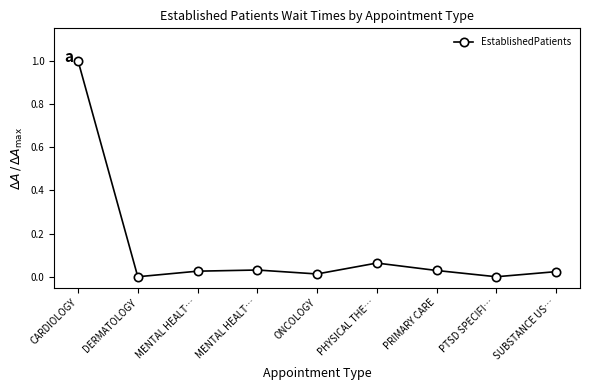

How many points are higher than both their immediate neighbors (excluding endpoints)?

2